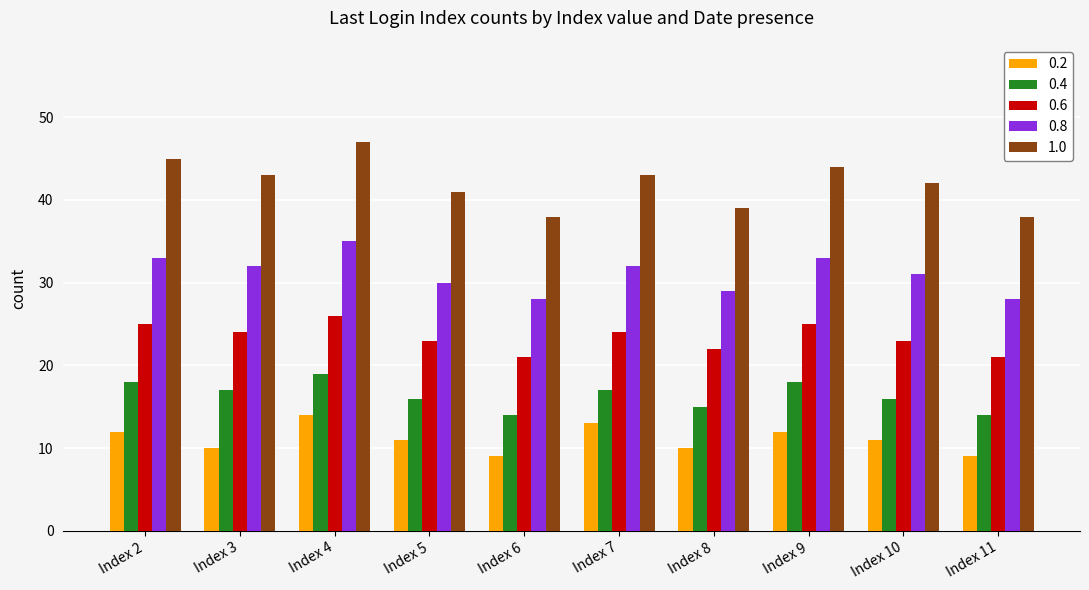

List the series in order of their peak value, highest first.

1.0, 0.8, 0.6, 0.4, 0.2